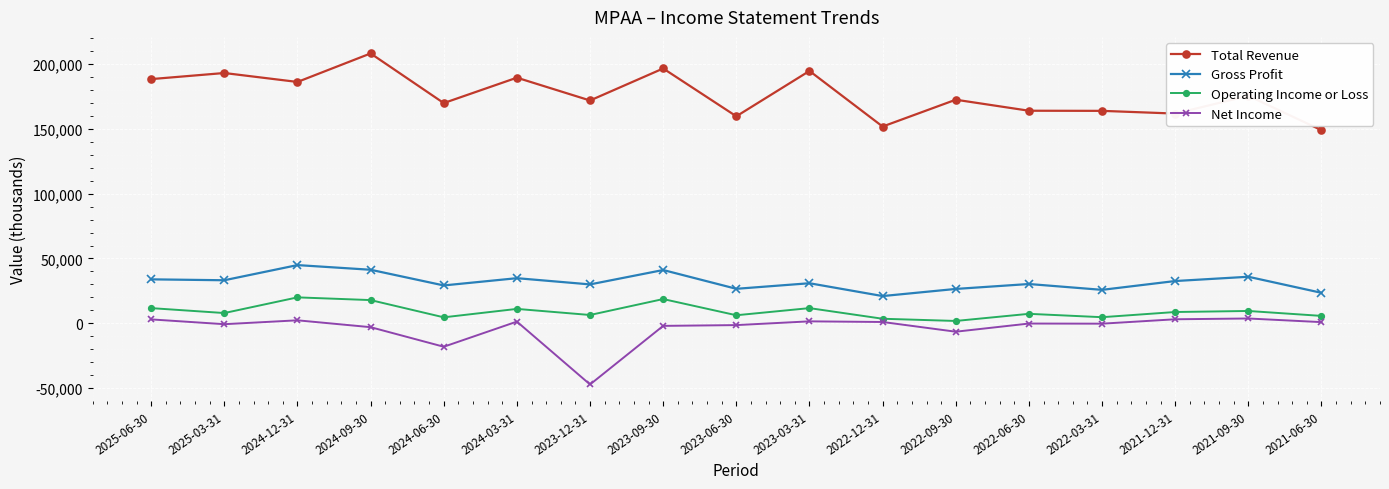

Which series has the largest range (max minus min)?

Total Revenue